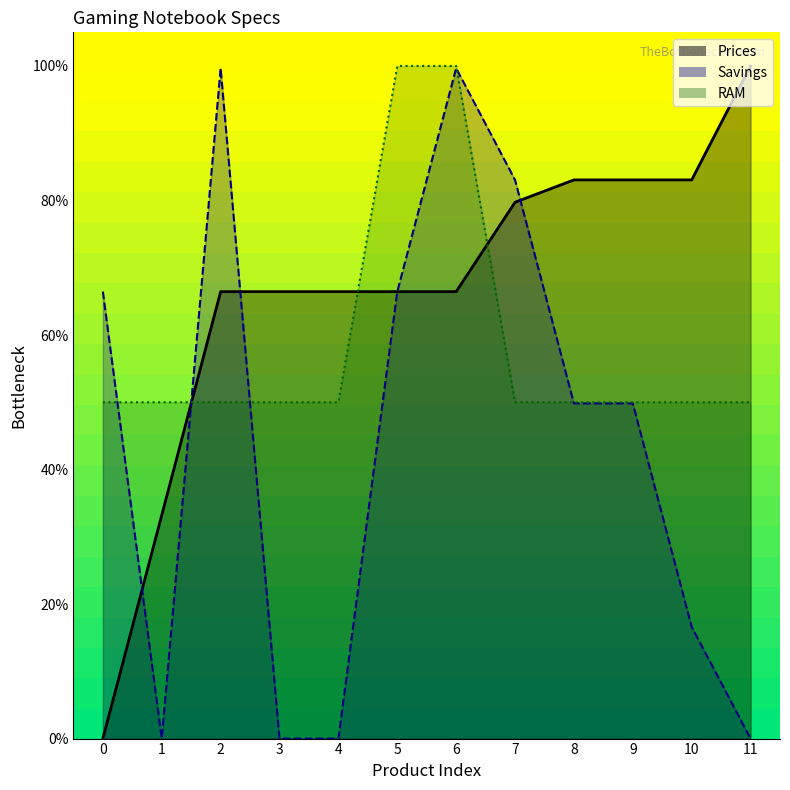

Which series ends up on top after the final intersection of RAM and Savings?

RAM